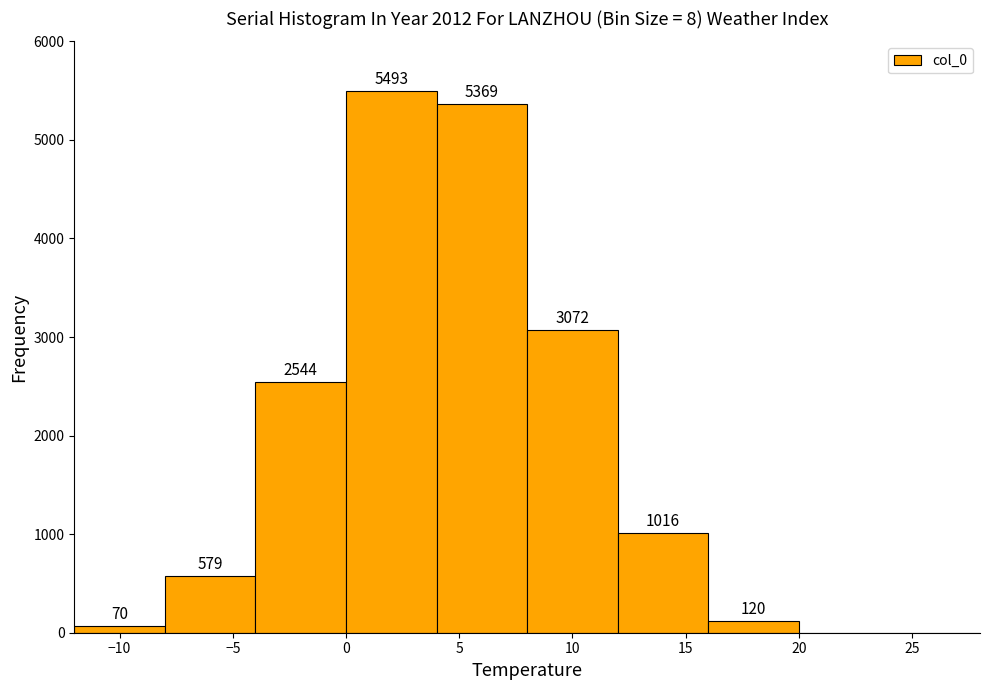

Which range on the x-axis has the tallest bar?

0 to 4